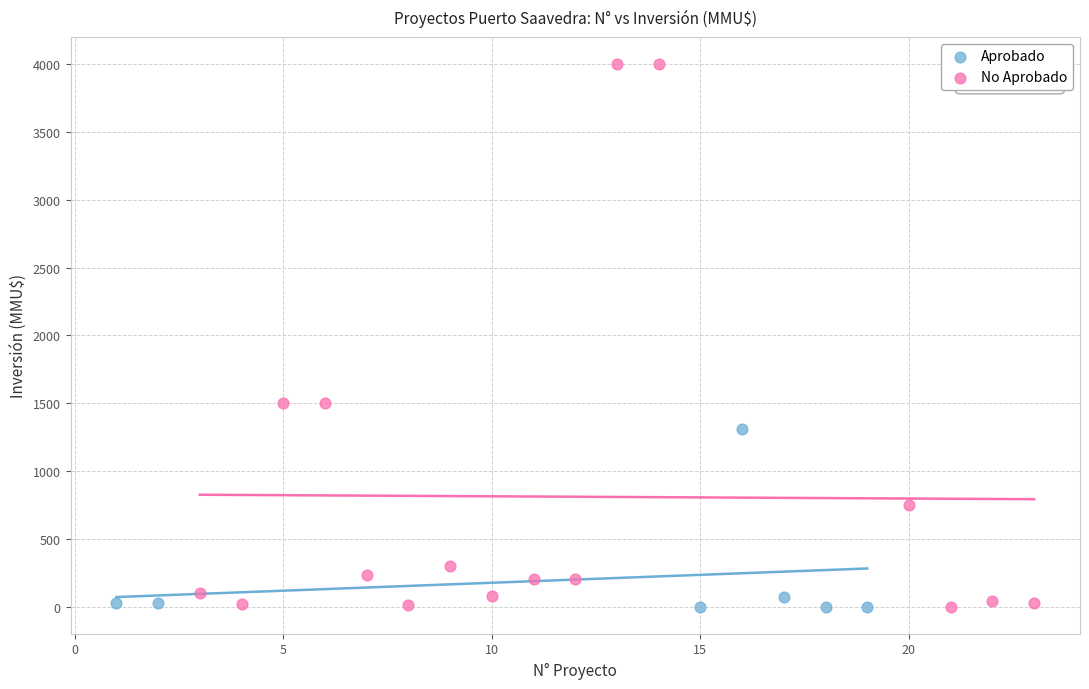

Which series has the widest spread of Y values?

No Aprobado